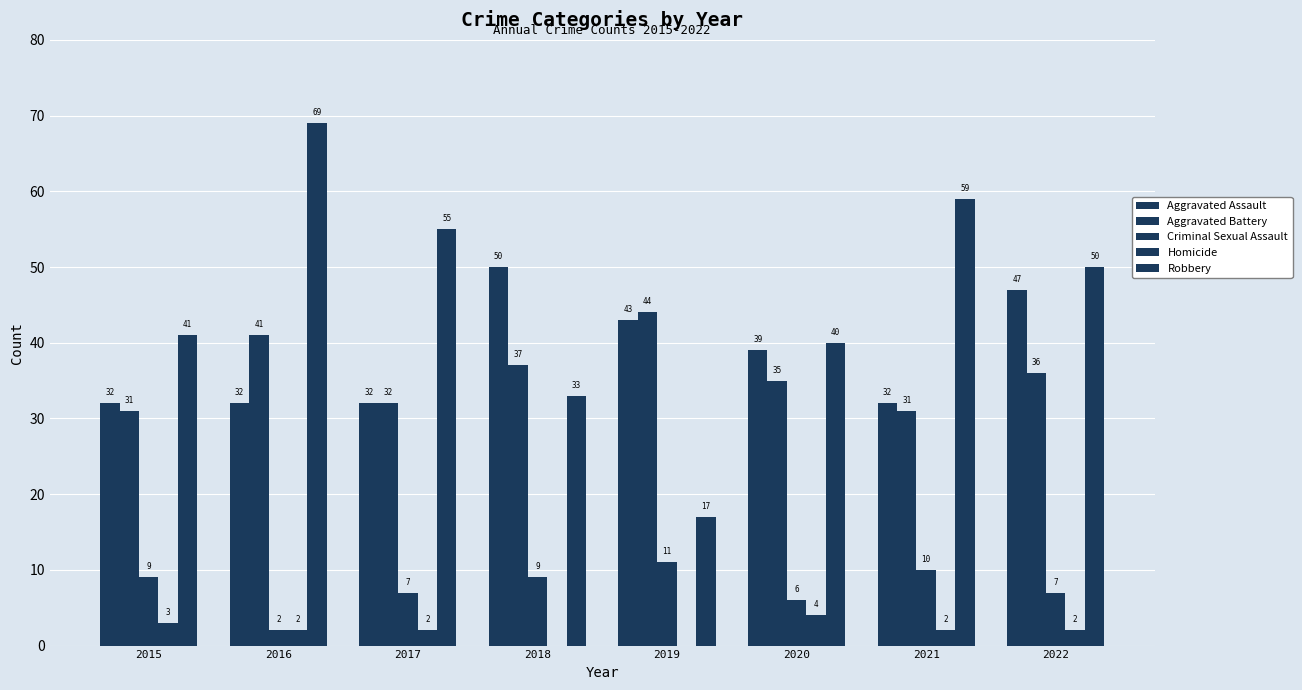

How many series are shown in this chart?

5